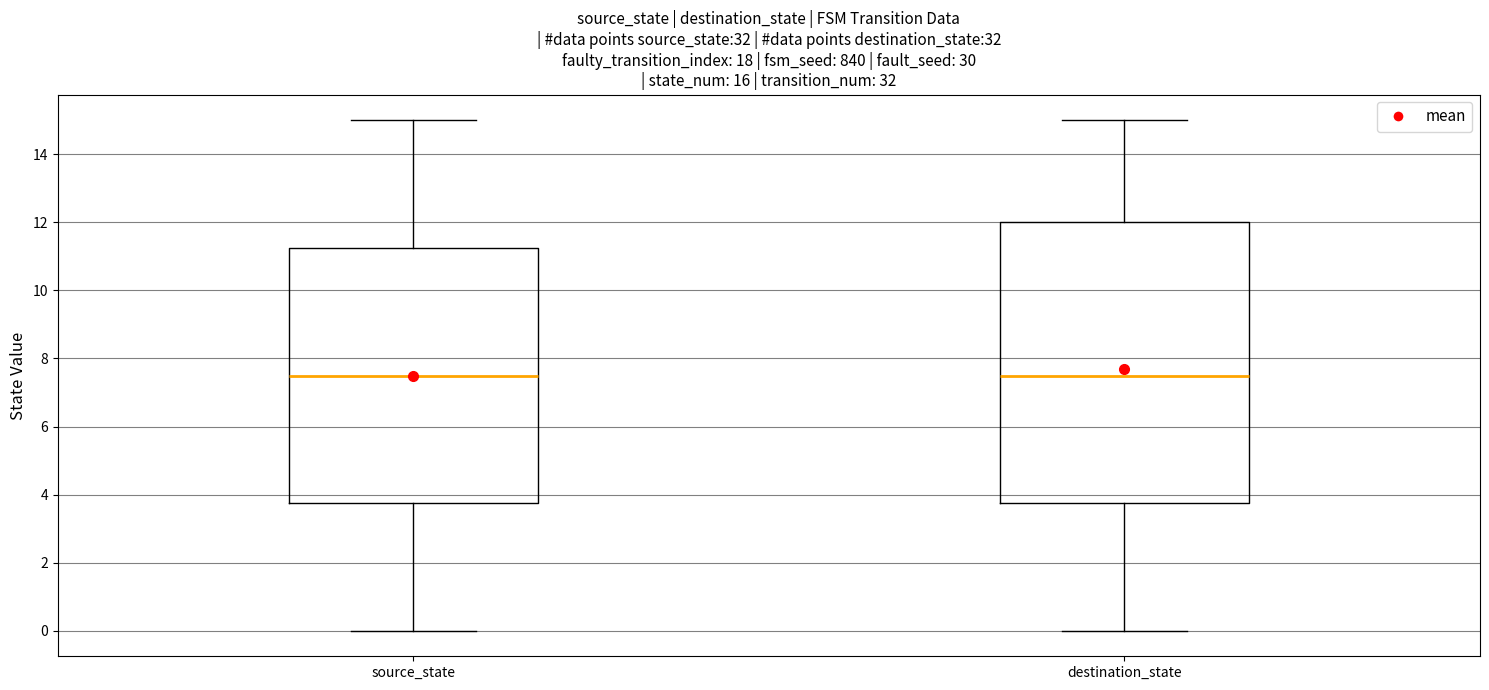

Reading left to right, read every box against the y-axis: the position of its median line, the range the box covers, and the ends of its whiskers. The values are not printed on the chart, so give them approximately, as read against the axis.

source_state: median 7.6, box 3.8 to 11.2, whiskers 0.0 to 15.0
destination_state: median 7.6, box 3.8 to 12.0, whiskers 0.0 to 15.0